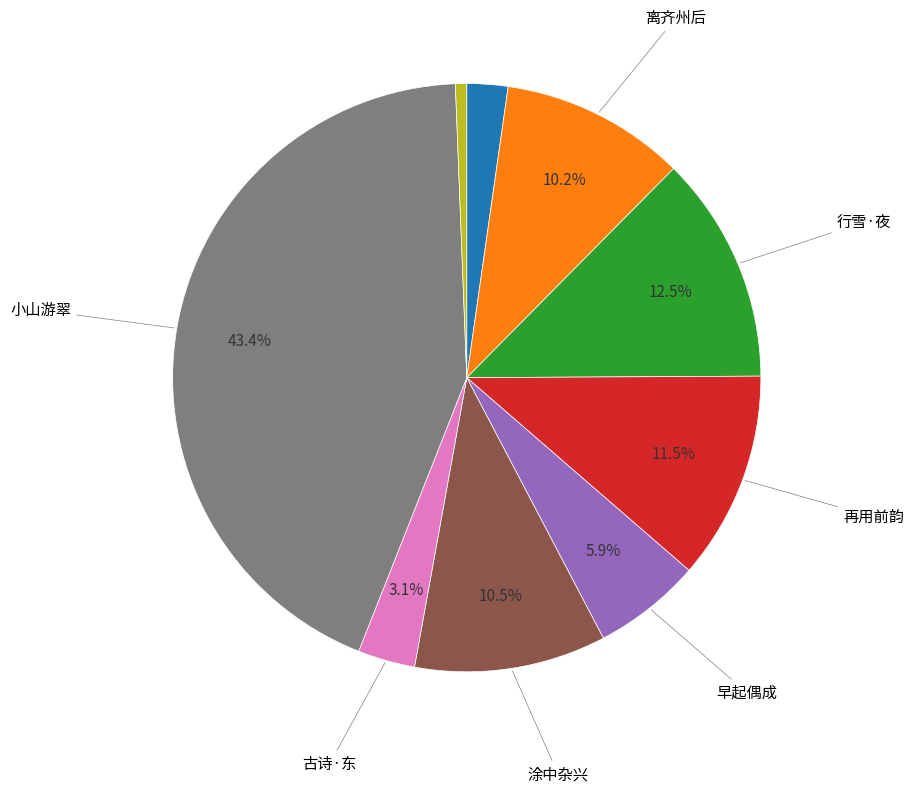

Does any single category account for the majority?

No